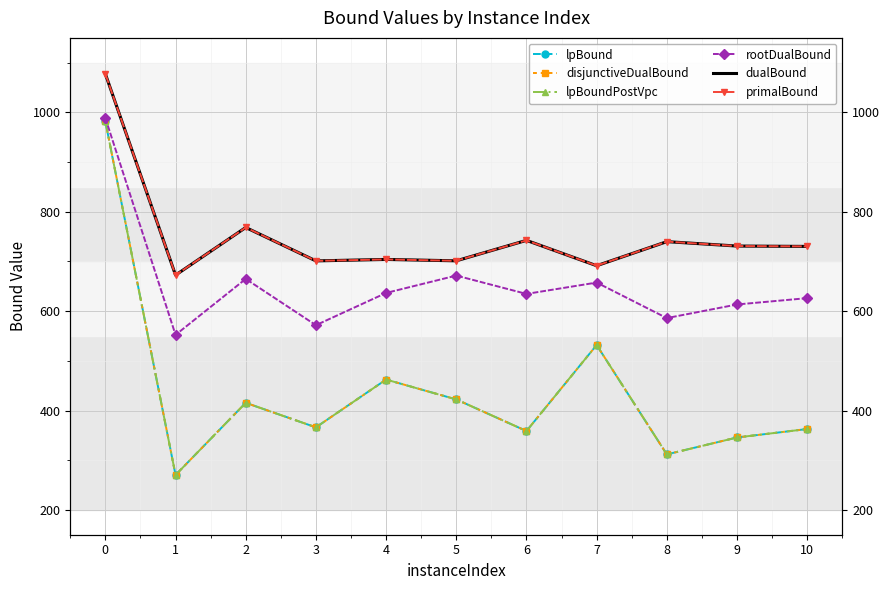

True or false: lpBoundPostVpc and primalBound intersect in this chart.

False